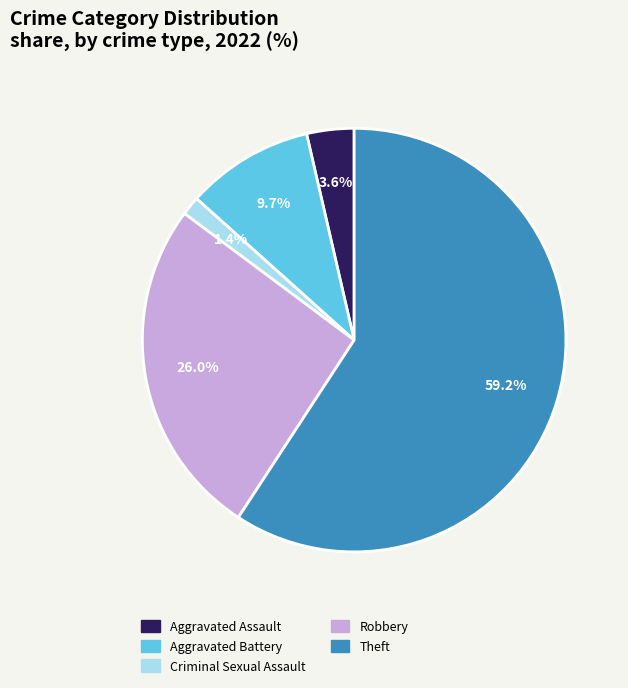

Does any single category account for the majority?

Yes